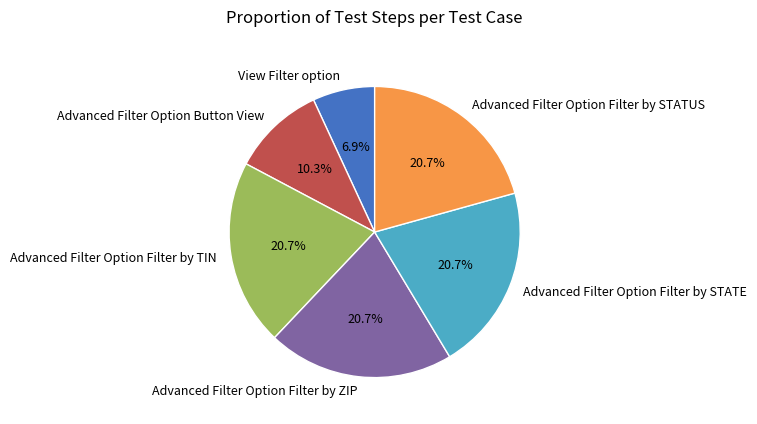

How many slices are in this pie chart?

6